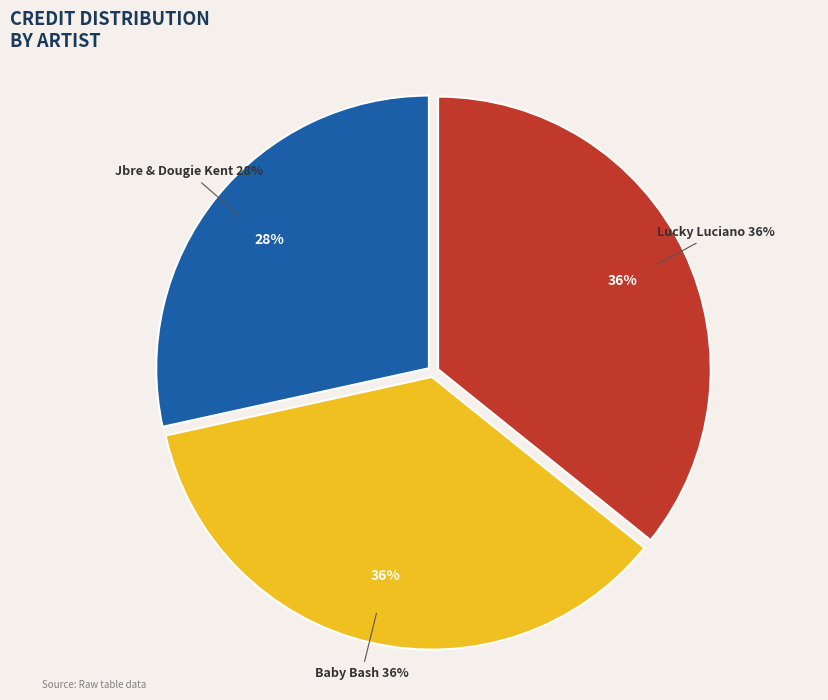

The Baby Bash (115052) slice represents 36% of the pie. True or false?

True